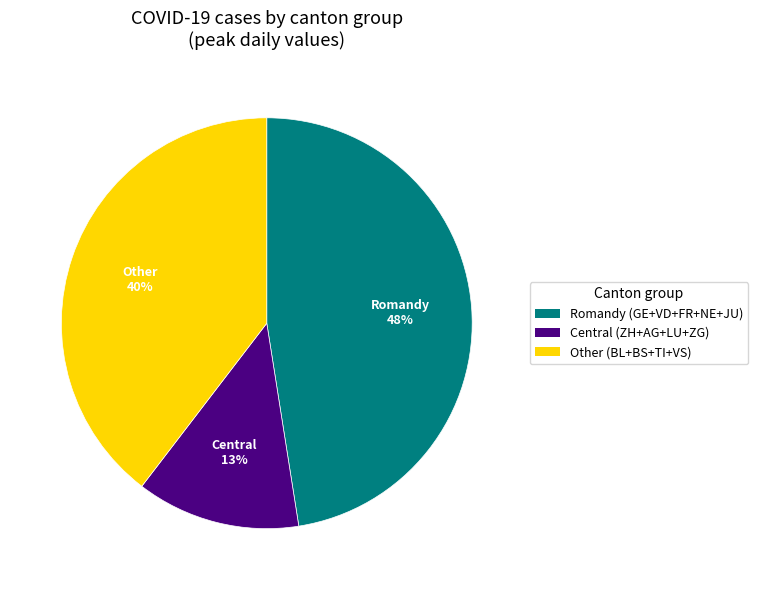

Is there any slice that represents more than half of the pie?

No